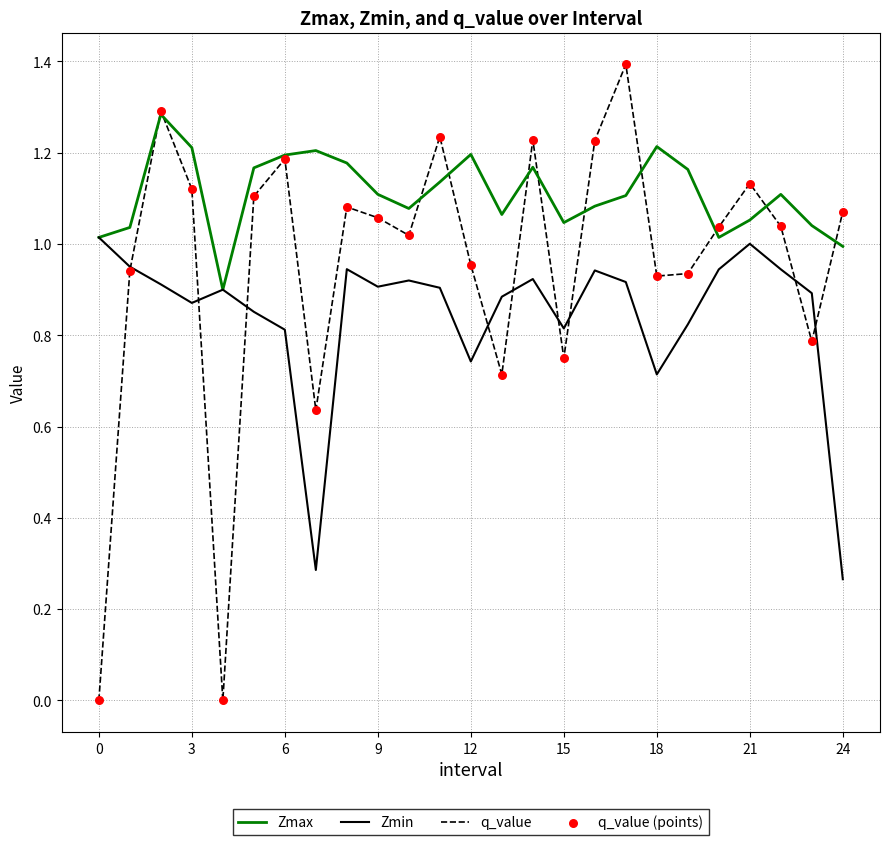

Which series has the widest spread of values?

q_value